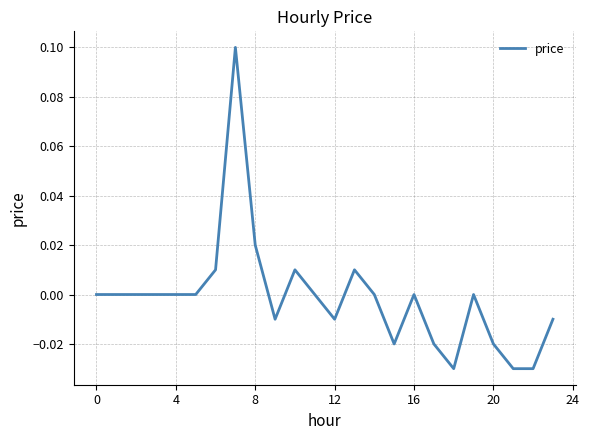

The value at 16 is 0.1. True or false?

False